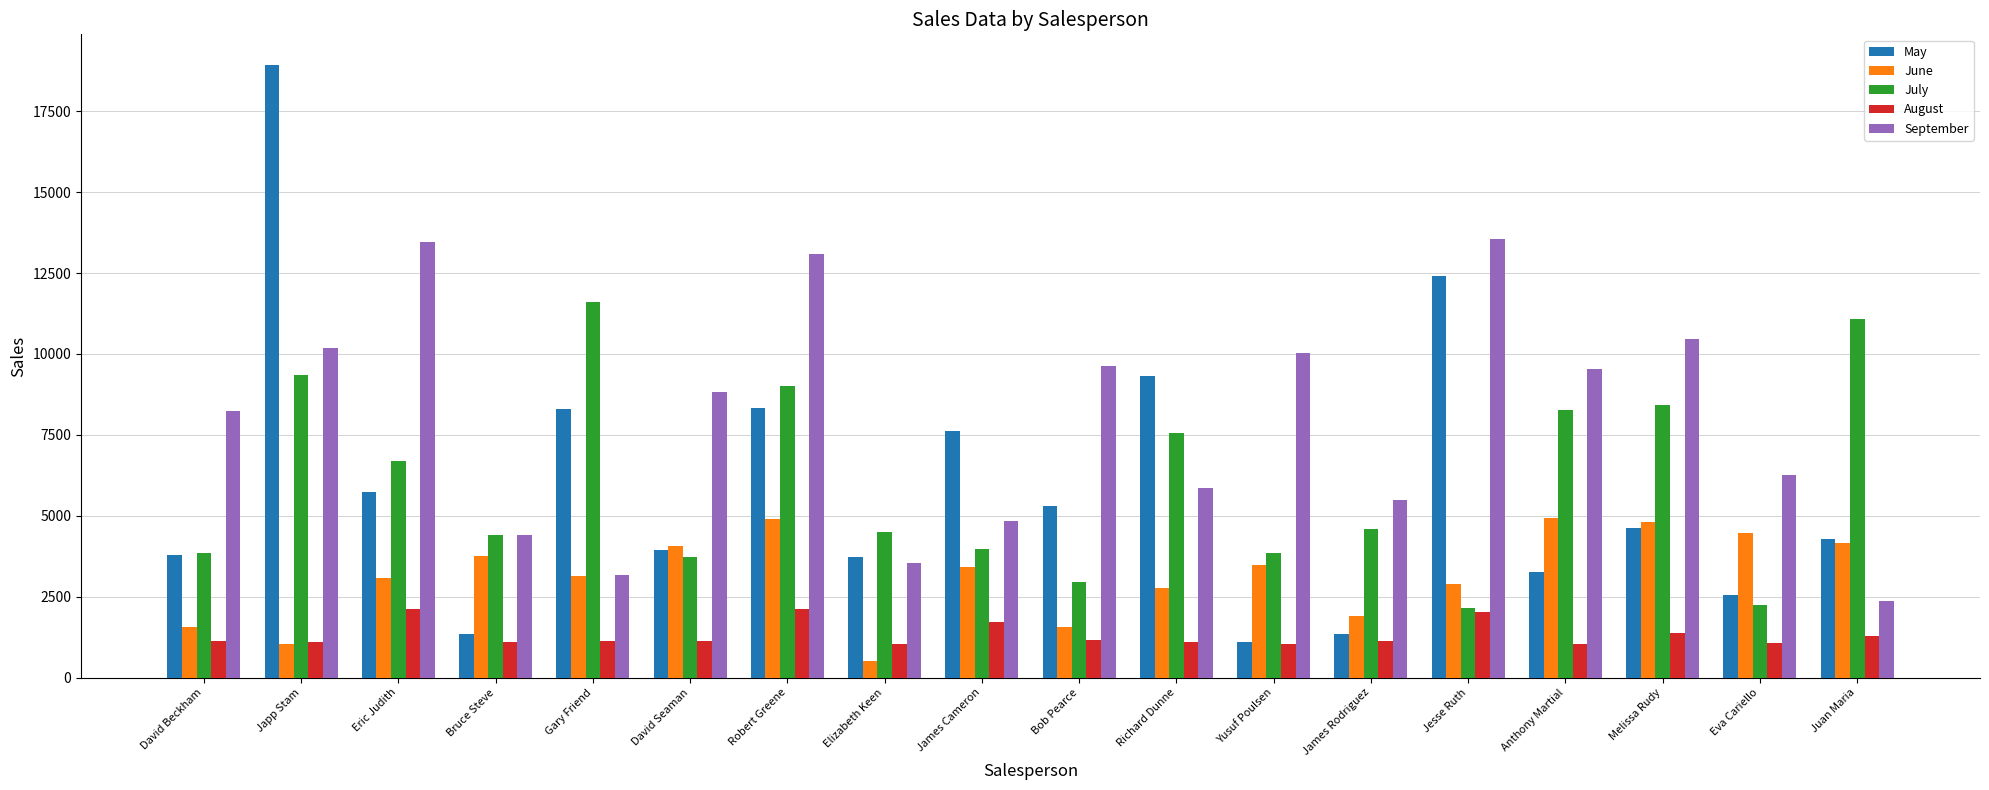

At how many categories does at least one series exceed 9424?

10